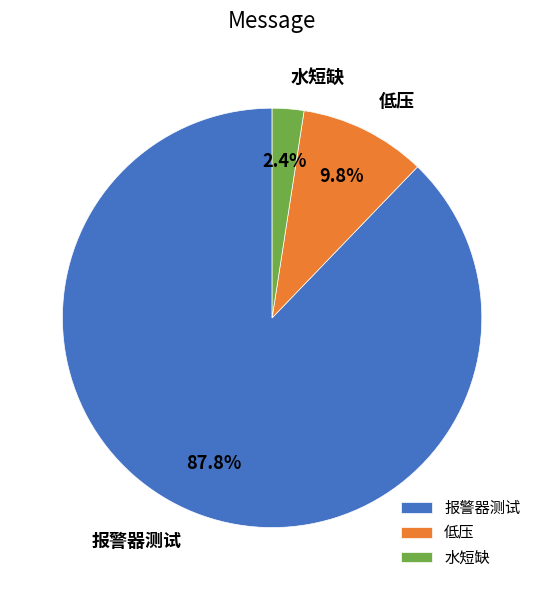

To the nearest percent, what portion does 低压 represent?

10%